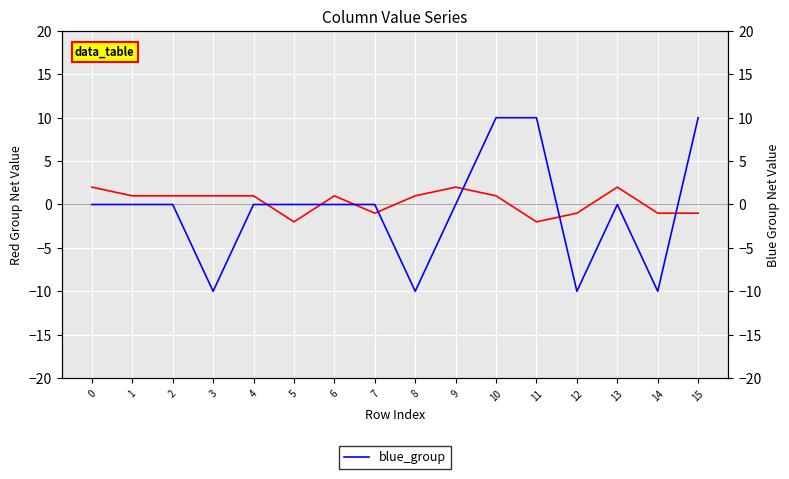

Which series has the largest range (max minus min)?

blue_group